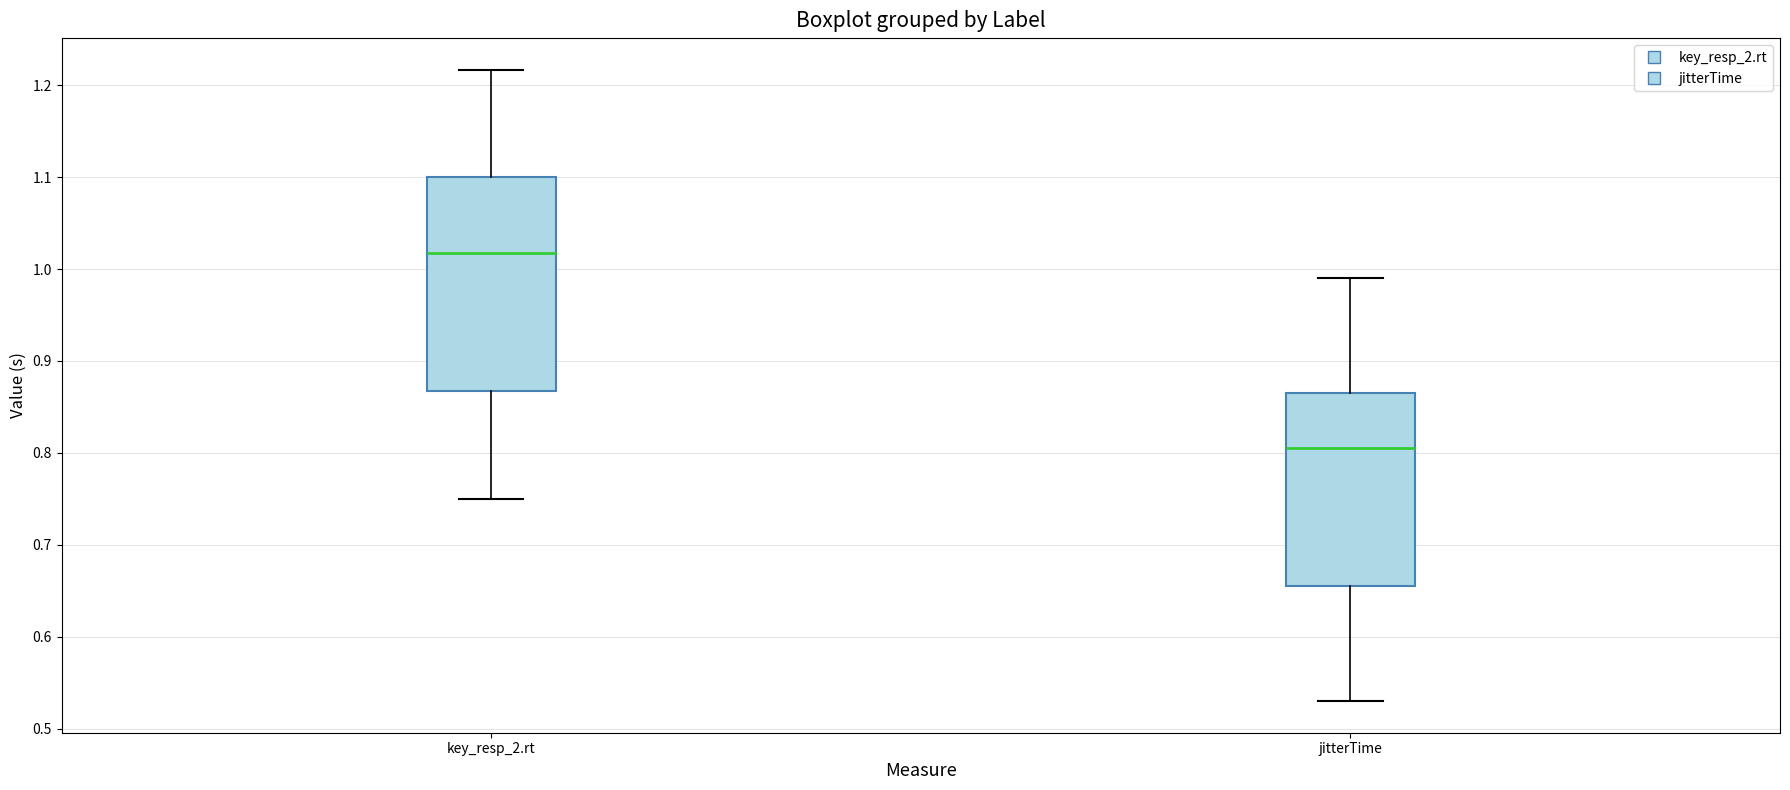

Reading left to right, read every box against the y-axis: the position of its median line, the range the box covers, and the ends of its whiskers. The values are not printed on the chart, so give them approximately, as read against the axis.

key_resp_2.rt: median 1.02, box 0.87 to 1.10, whiskers 0.75 to 1.22
jitterTime: median 0.81, box 0.66 to 0.87, whiskers 0.53 to 0.99